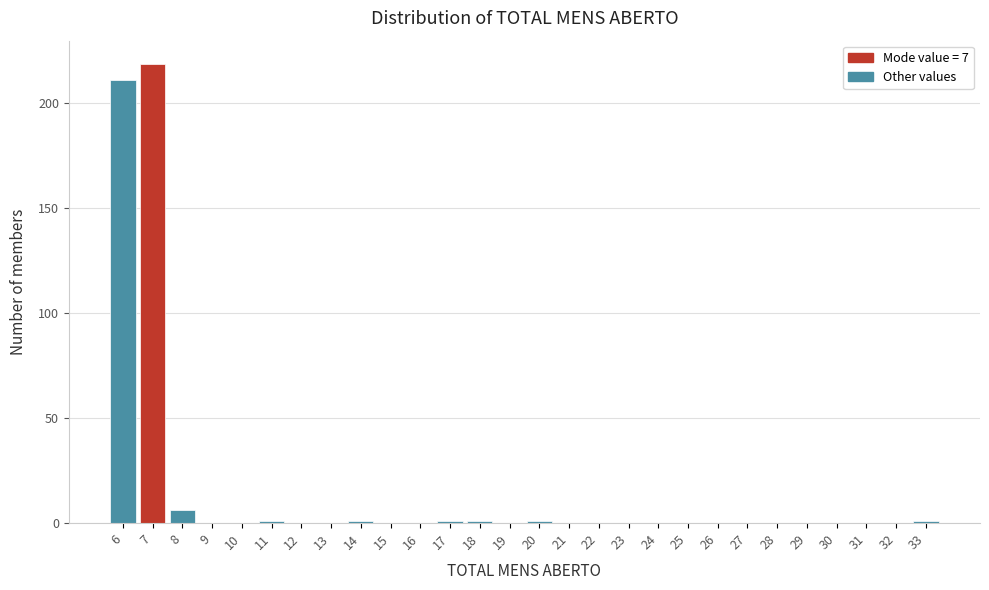

Reading left to right, list every bar in this chart as the range it spans on the x-axis followed by its height. The values are not printed on the chart, so give them approximately, as read against the axis.

5.5 to 6.5: 210
6.5 to 7.5: 220
7.5 to 8.5: 5
8.5 to 9.5: 0
9.5 to 10.5: 0
10.5 to 11.5: under 5
11.5 to 12.5: 0
12.5 to 13.5: 0
13.5 to 14.5: under 5
14.5 to 15.5: 0
15.5 to 16.5: 0
16.5 to 17.5: under 5
17.5 to 18.5: under 5
18.5 to 19.5: 0
19.5 to 20.5: under 5
20.5 to 21.5: 0
21.5 to 22.5: 0
22.5 to 23.5: 0
23.5 to 24.5: 0
24.5 to 25.5: 0
25.5 to 26.5: 0
26.5 to 27.5: 0
27.5 to 28.5: 0
28.5 to 29.5: 0
29.5 to 30.5: 0
30.5 to 31.5: 0
31.5 to 32.5: 0
32.5 to 33.5: under 5